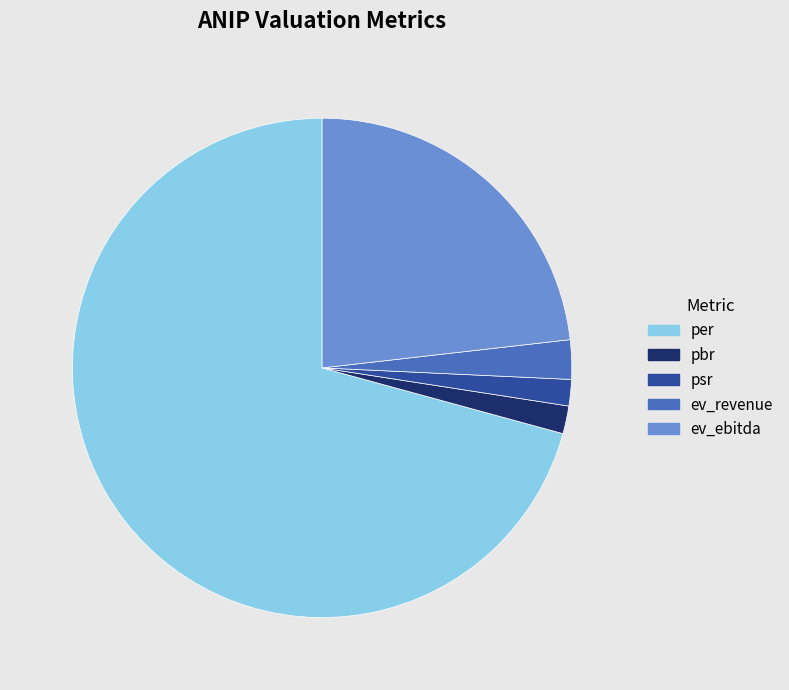

Is per the majority of the pie?

Yes